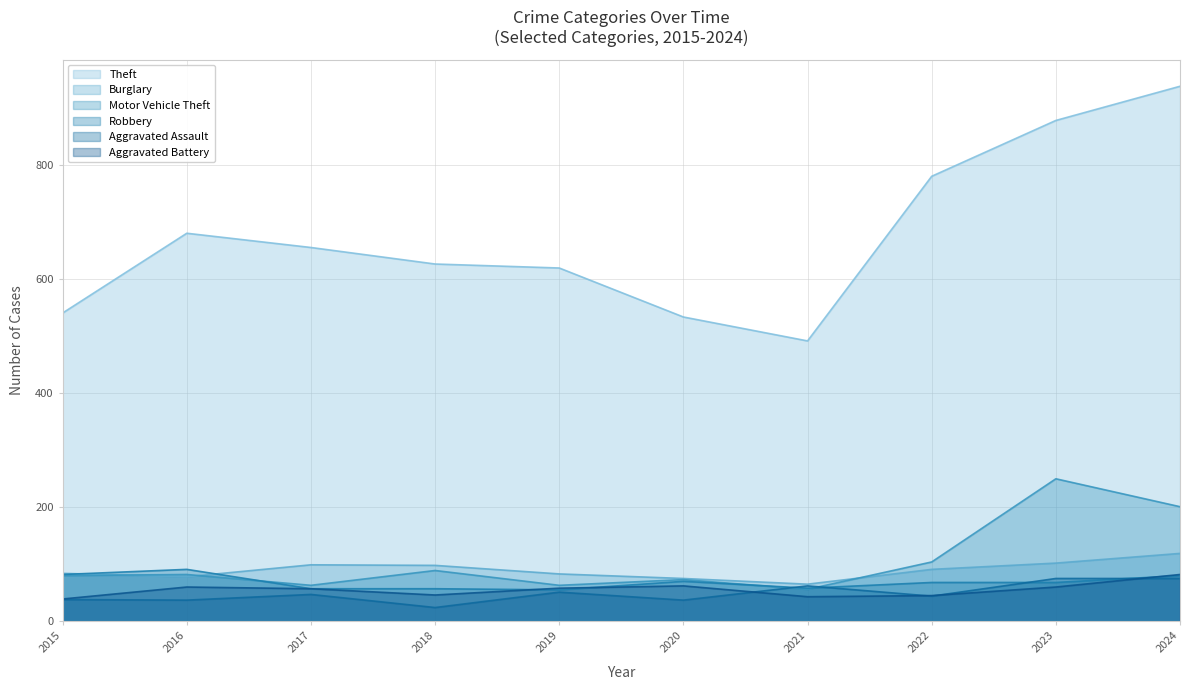

List the labels in order of Motor Vehicle Theft value, smallest first.

2021, 2017, 2019, 2020, 2015, 2016, 2018, 2022, 2024, 2023